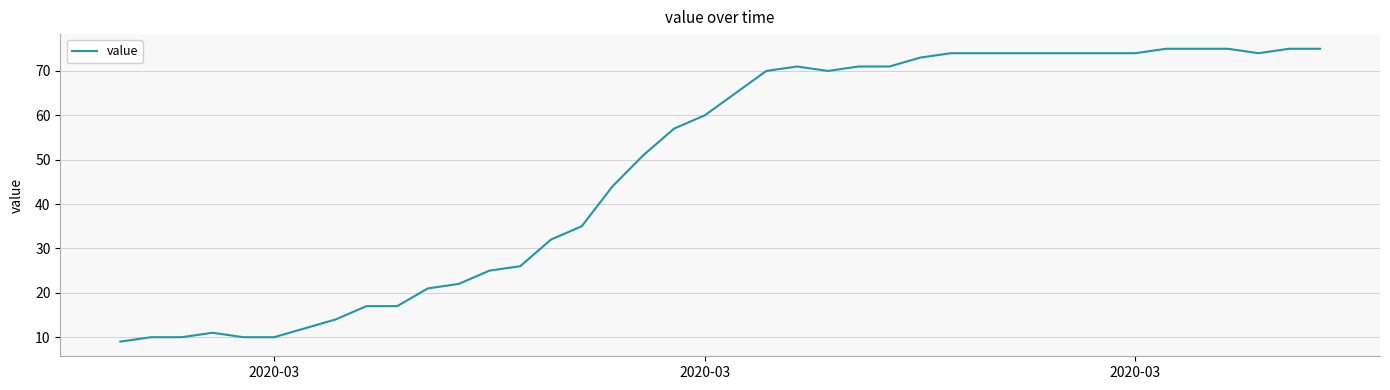

What is the difference between the maximum and minimum values?

66